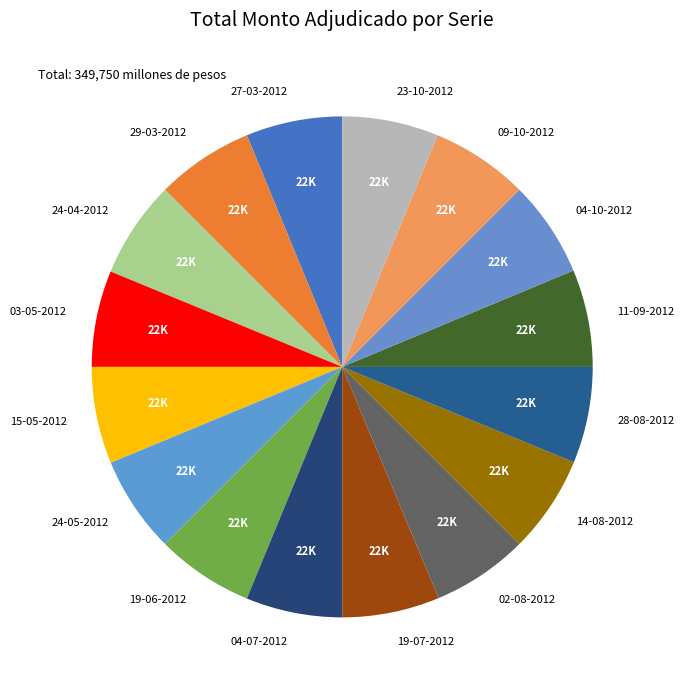

Is there any slice that represents more than half of the pie?

No